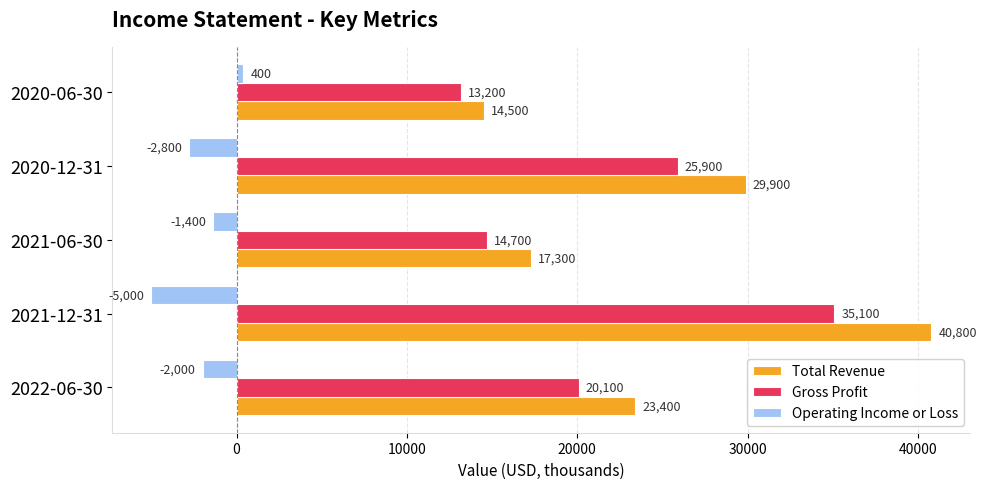

List the labels in order of Operating Income or Loss value, smallest first.

2021-12-31, 2020-12-31, 2022-06-30, 2021-06-30, 2020-06-30